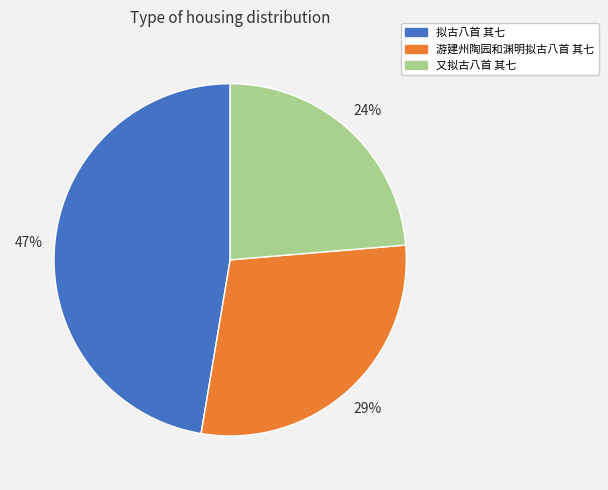

True or false: 游建州陶园和渊明拟古八首 其七 accounts for 29% of the total.

True